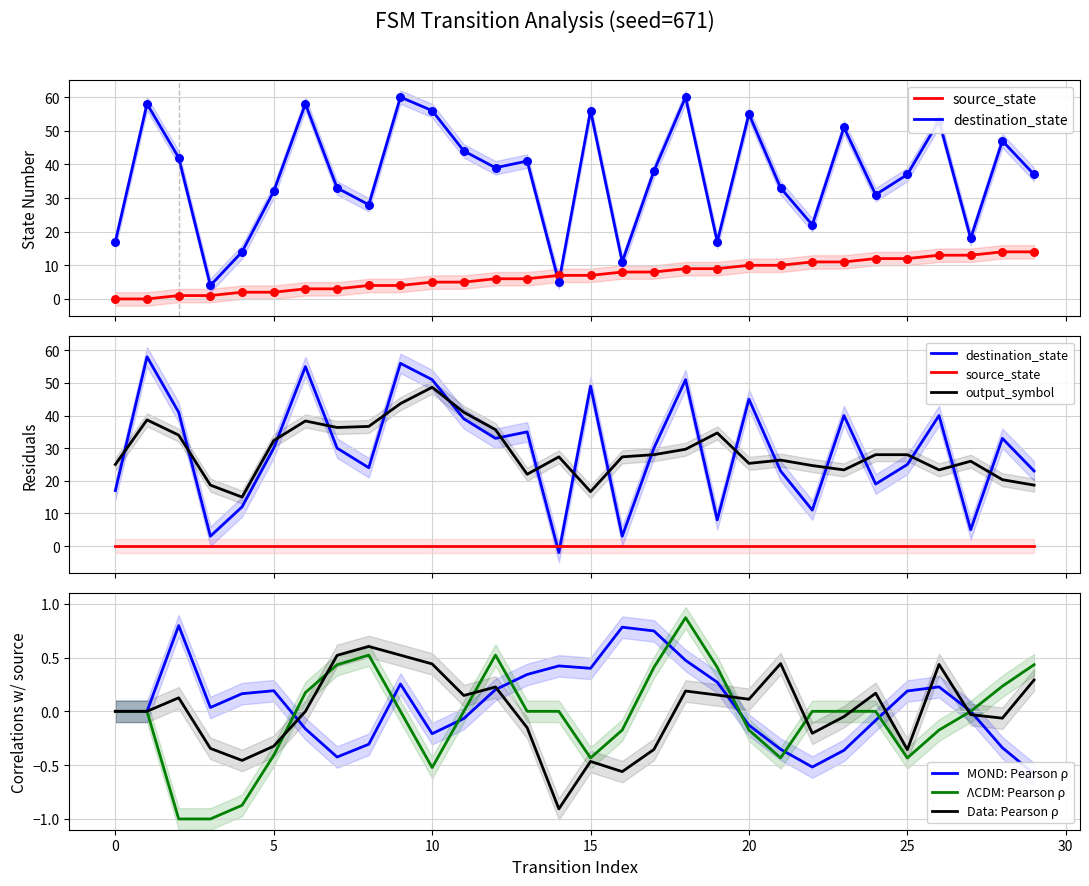

What is the total value across all series at 14?

24.8